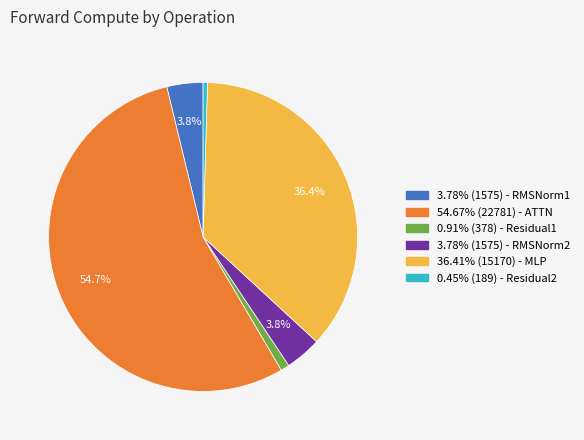

Is there a majority slice in this chart?

Yes